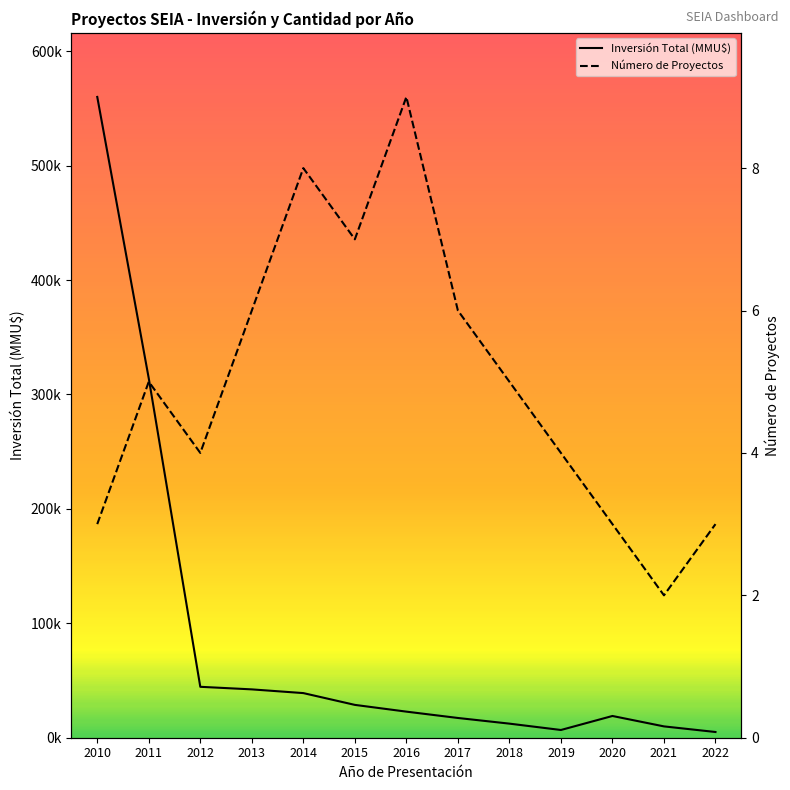

Which has a higher value, 2018 or 2015?

2015